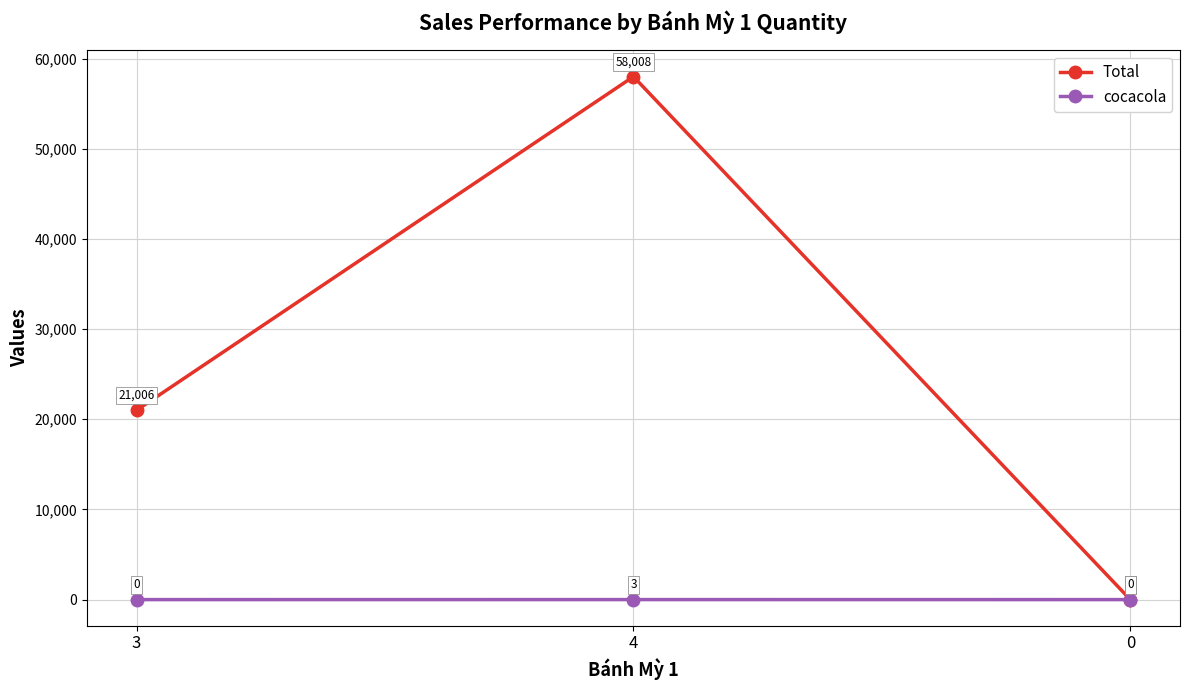

At how many categories does at least one series exceed 51473?

1